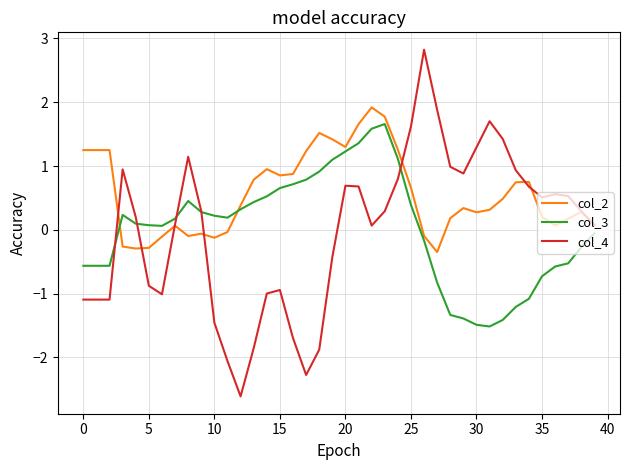

True or false: col_2 and col_3 cross at least once.

True